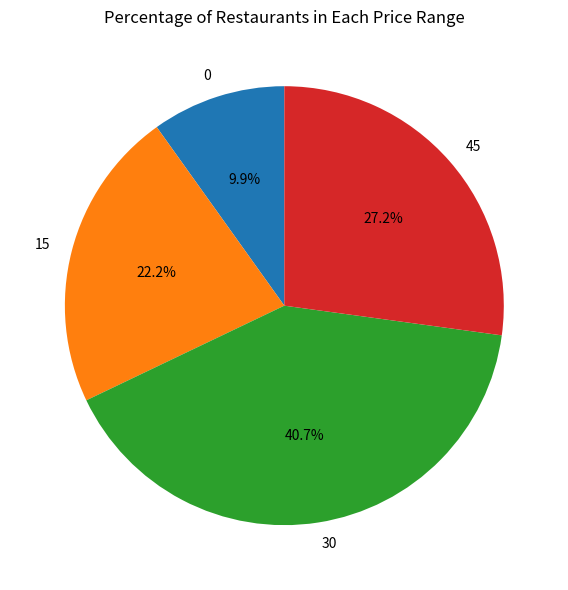

How many slices are in this pie chart?

4